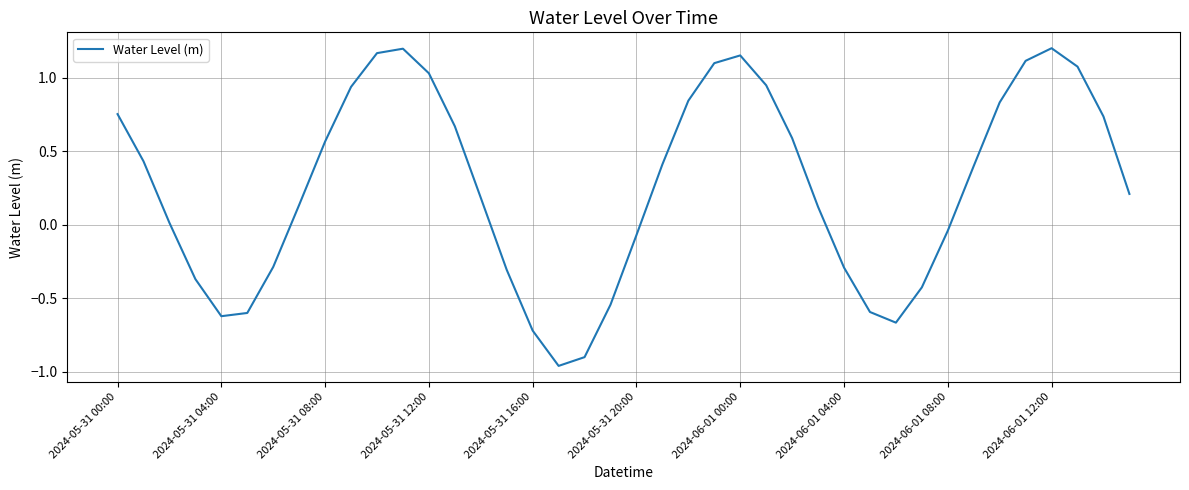

What is the difference between the maximum and minimum values?

2.2